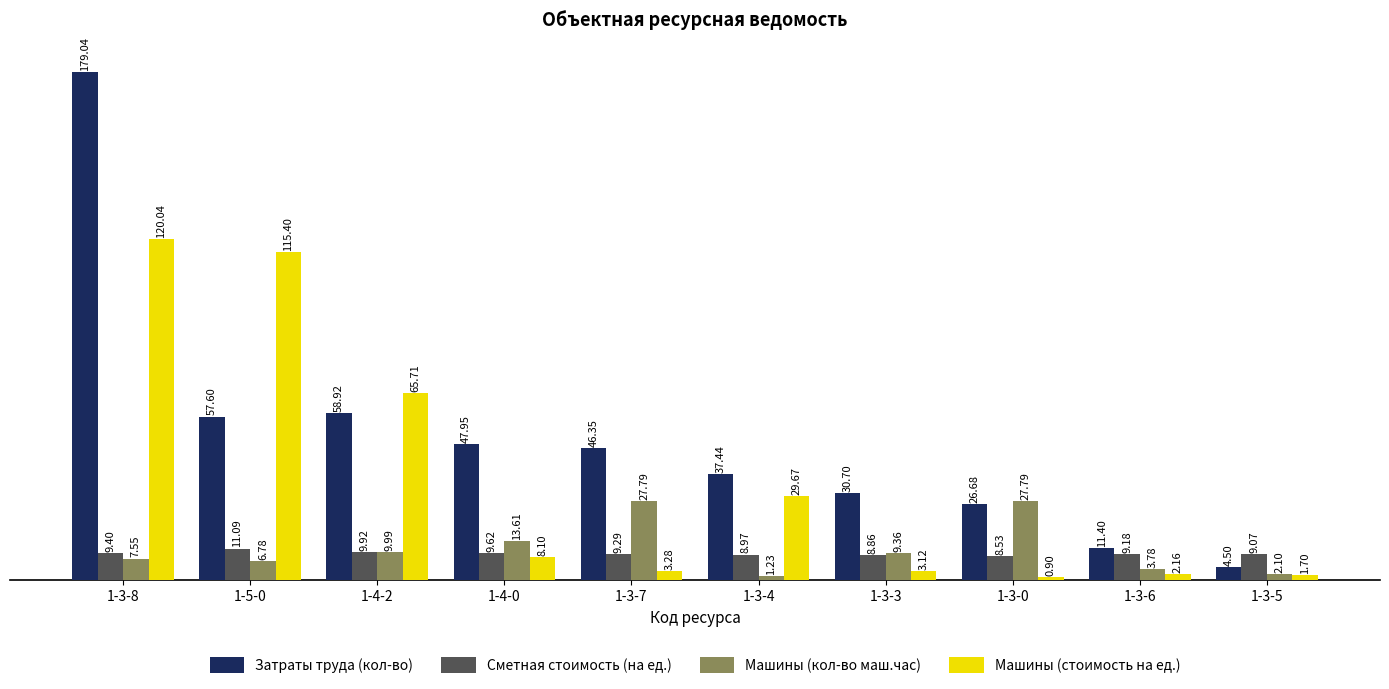

How many groups of bars are there?

10